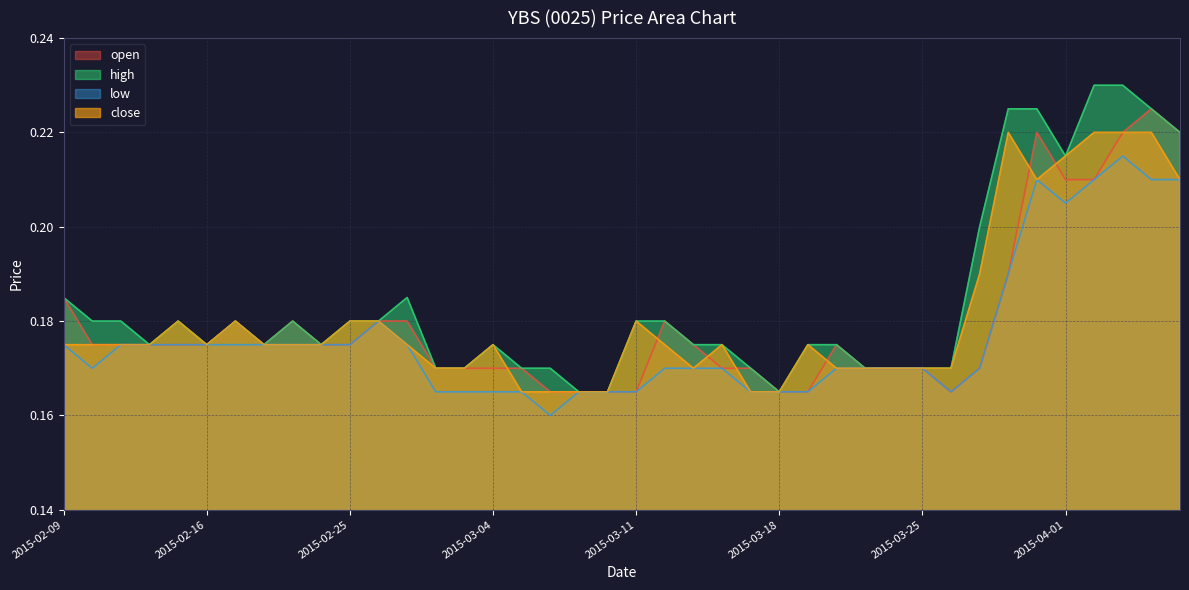

The high series shows 0.2 at 2015-03-11. True or false?

True